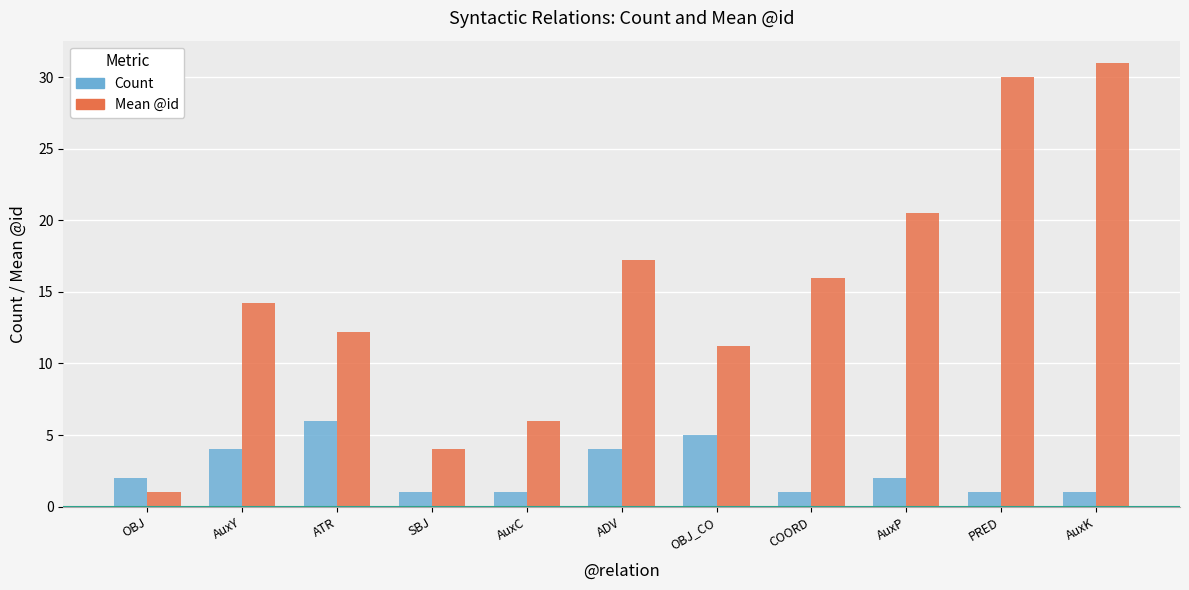

What is the total value across all series at OBJ_CO?

16.2